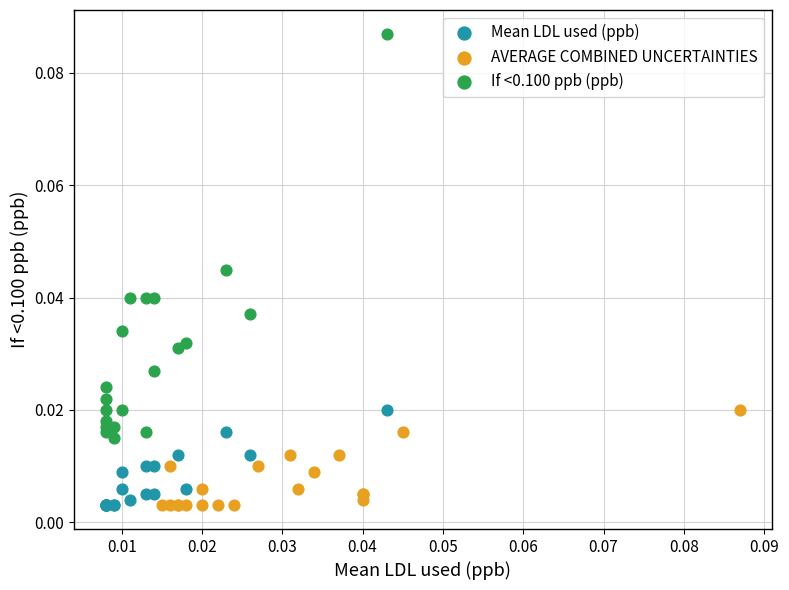

Which series contains the highest Y value?

If <0.100 ppb (ppb)